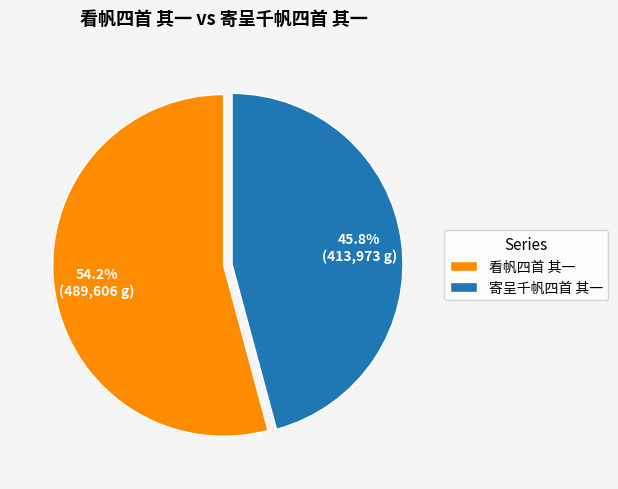

What is the ratio of the value at 寄呈千帆四首 其一 to the value at 看帆四首 其一?

0.8